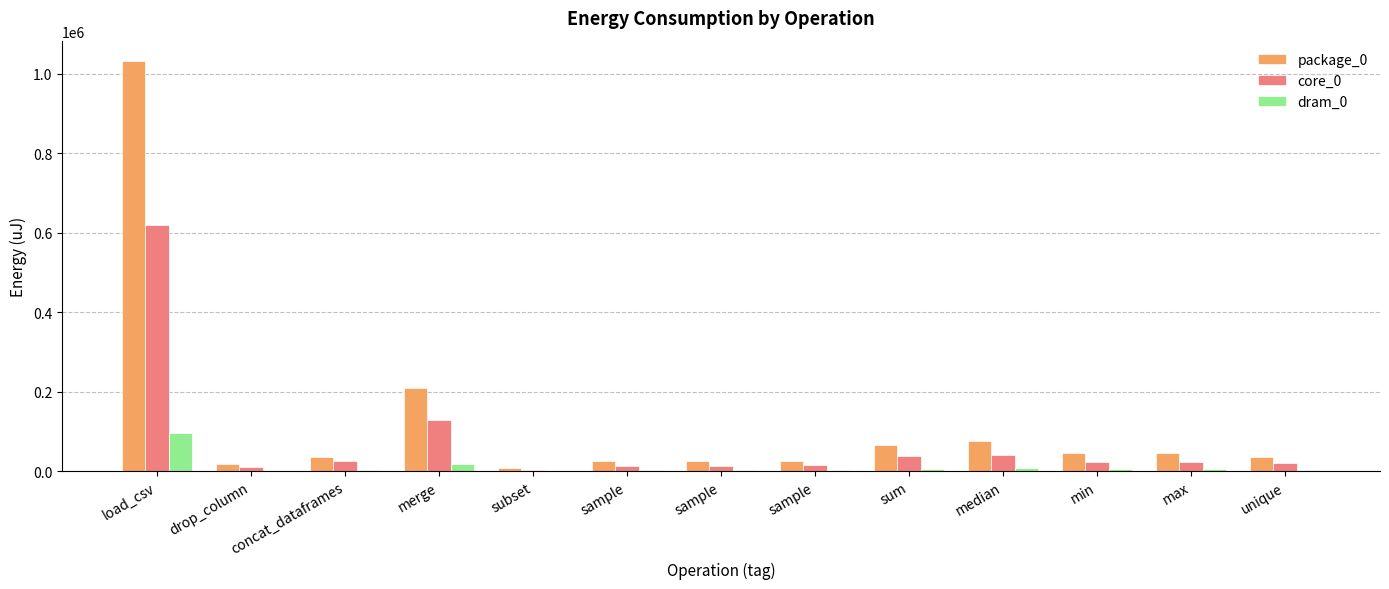

At how many categories does at least one series exceed 904323?

1